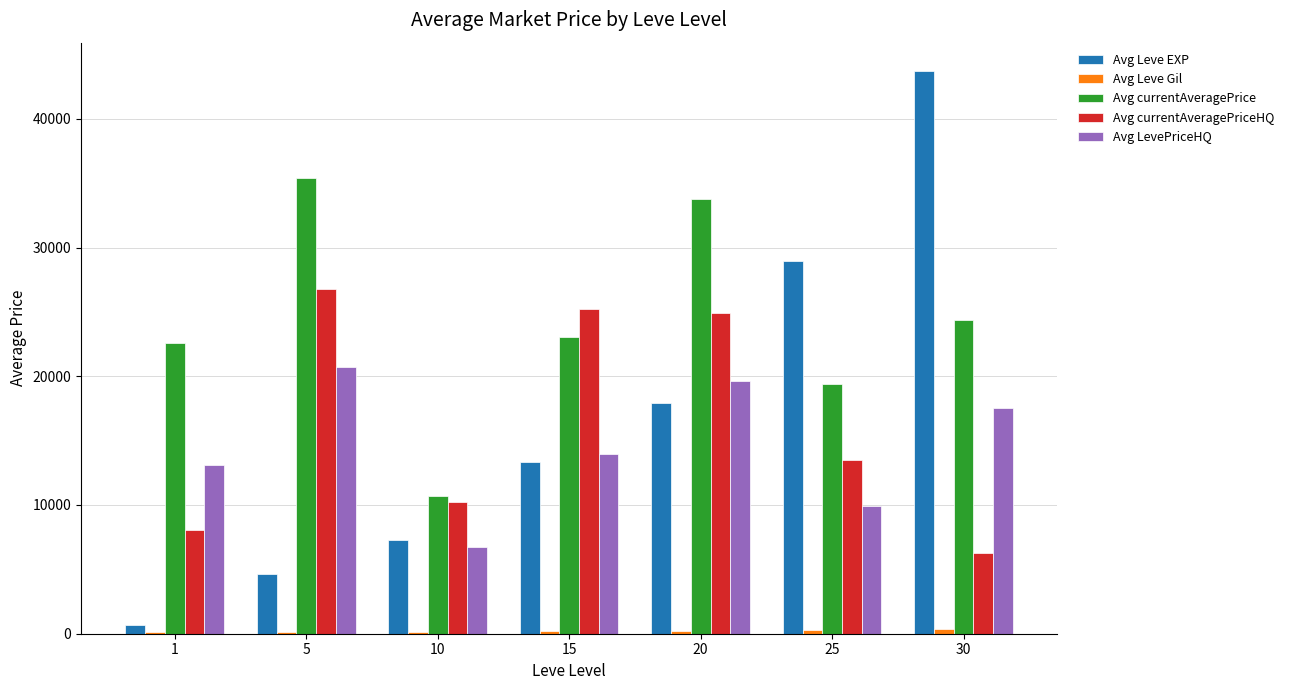

How many distinct data groups are displayed?

5